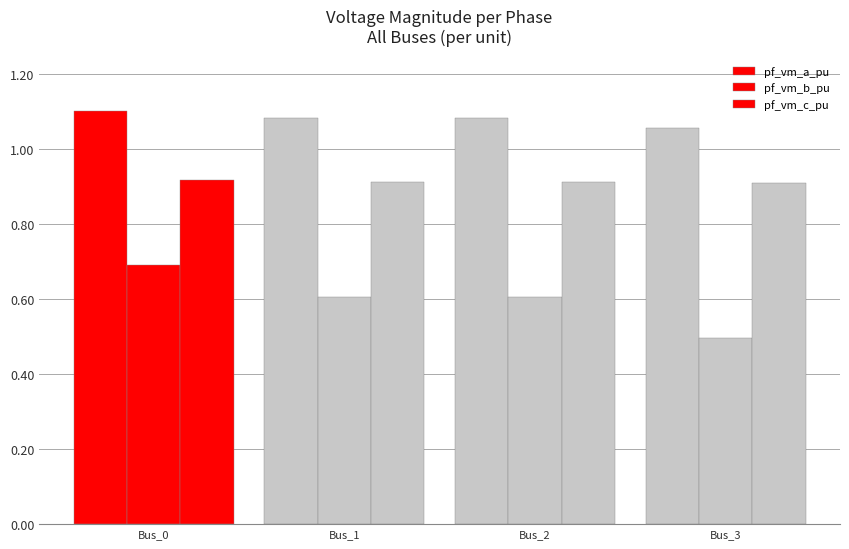

Count the pf_vm_c_pu values in the range 0 to 1.

4